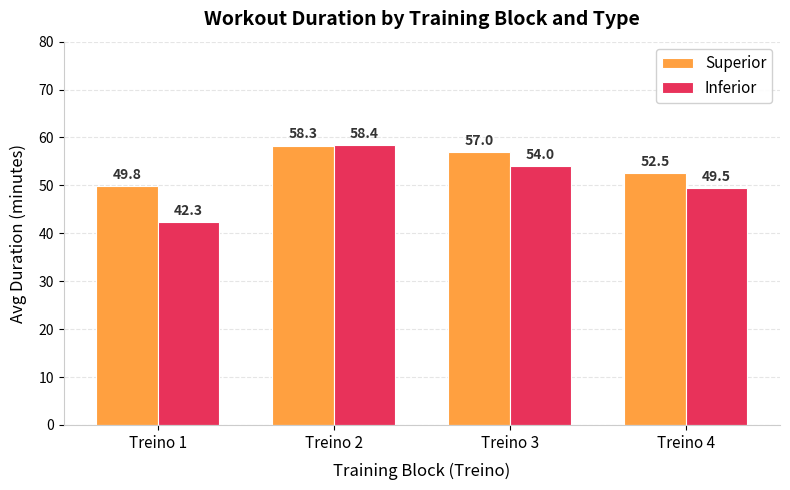

Which series has the largest range (max minus min)?

Inferior